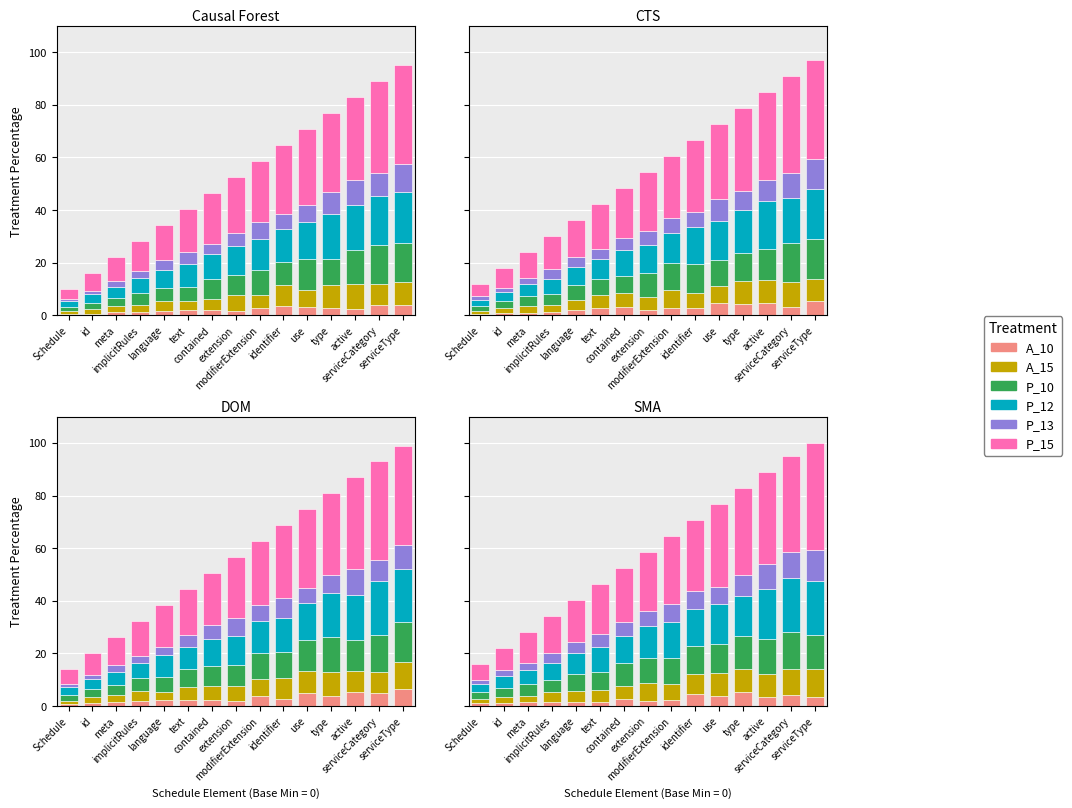

What is the difference between the maximum and second lowest values in the P_13 series?

9.5